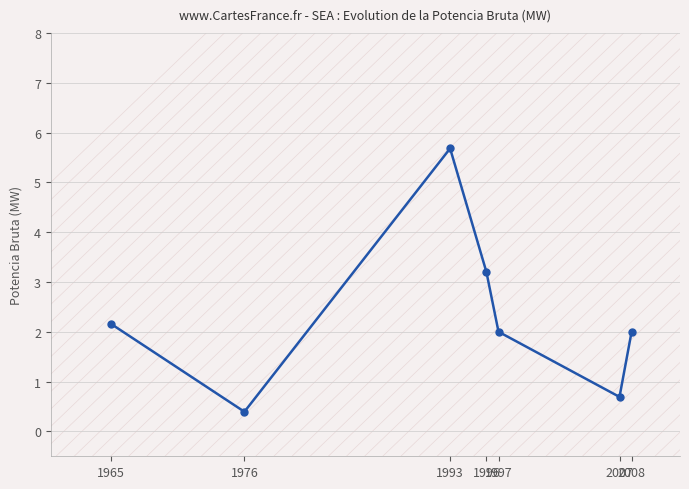

True or false: the data has more than 2 interior local peaks.

False